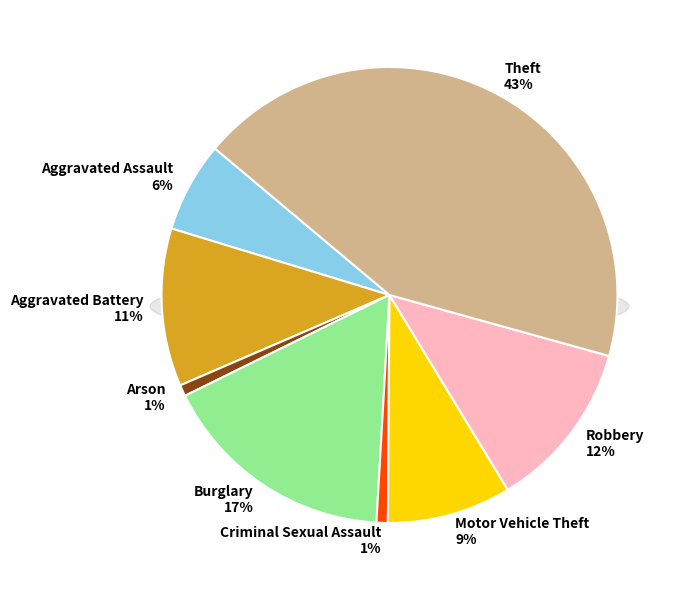

To the nearest percent, what is the difference between the Burglary and Theft slice percentages?

26%